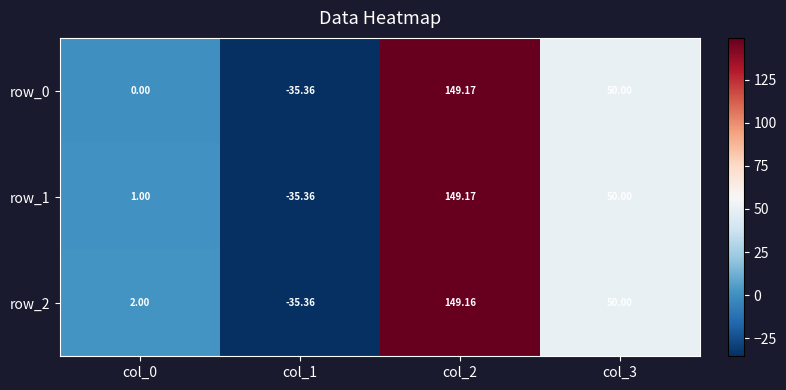

How many categories are shown in the chart?

4